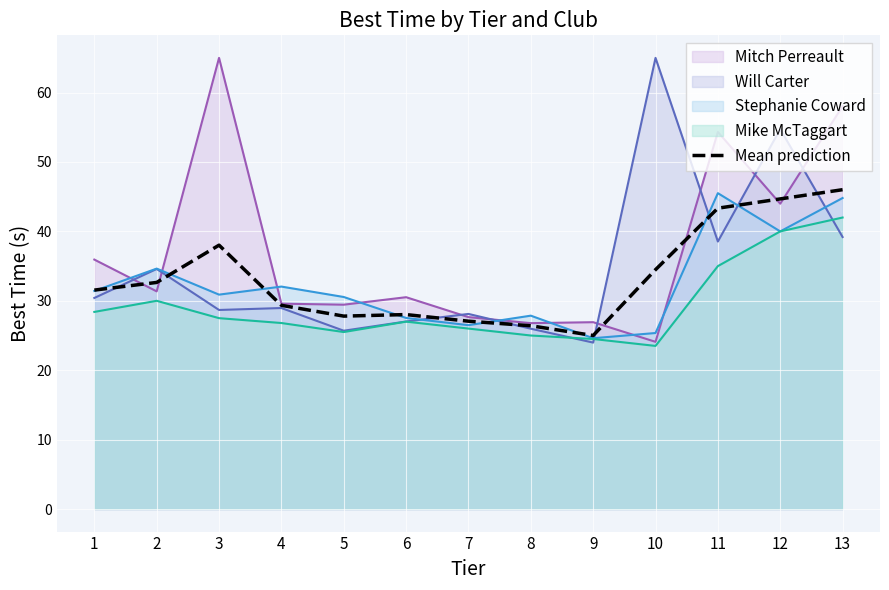

List the labels in order of value, largest first.

13, 12, 11, 3, 10, 2, 1, 4, 6, 5, 7, 8, 9